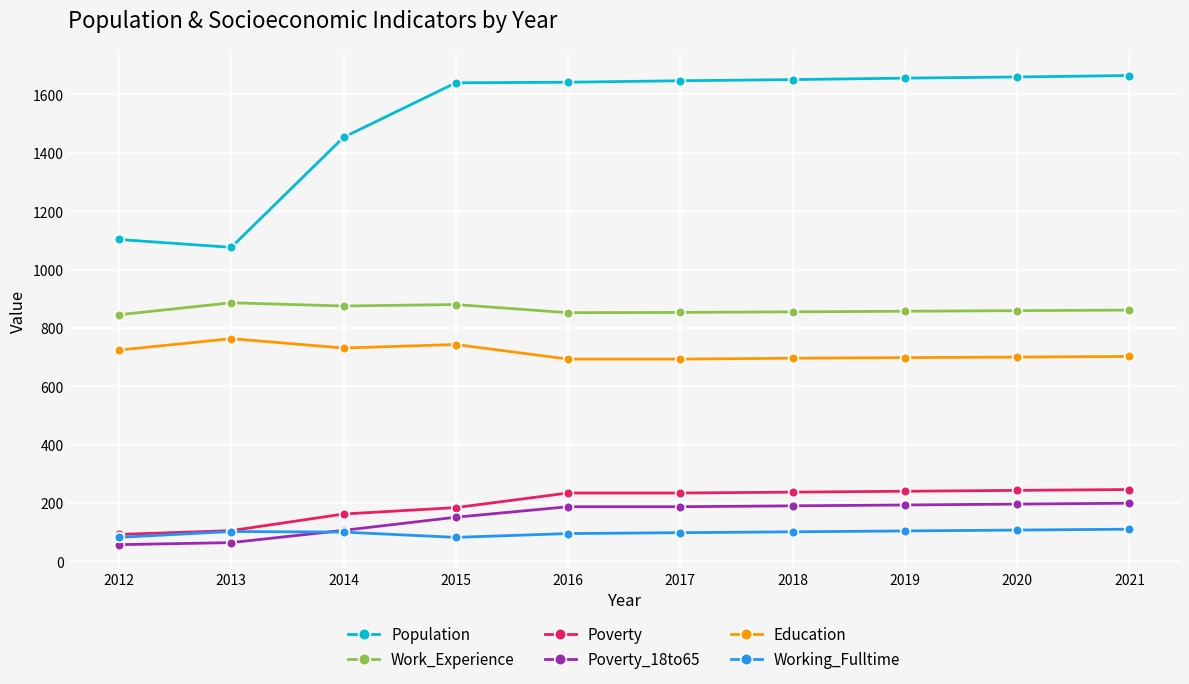

The Education series shows 696 at 2018. True or false?

True